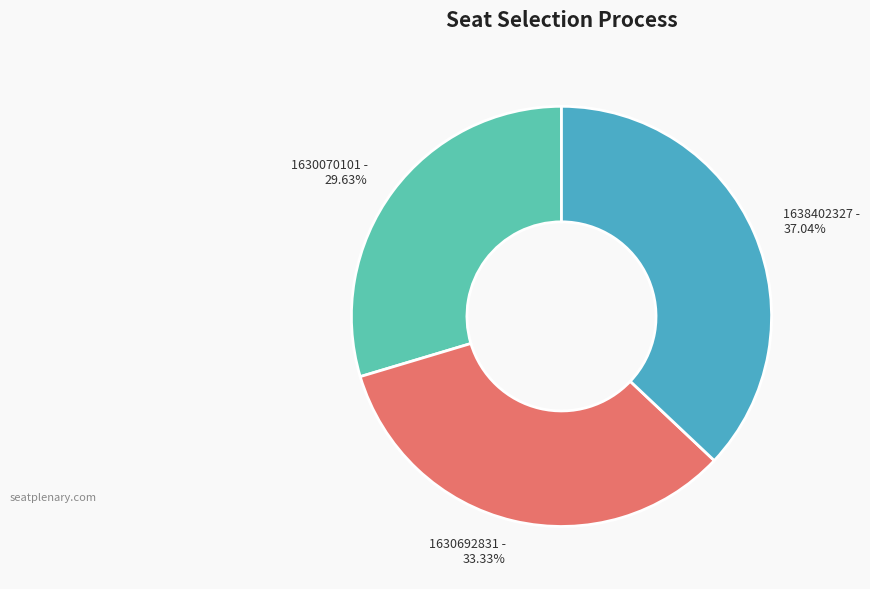

Between 1630070101 - 29.63% and 1630692831 - 33.33%, which is larger?

1630692831 - 33.33%